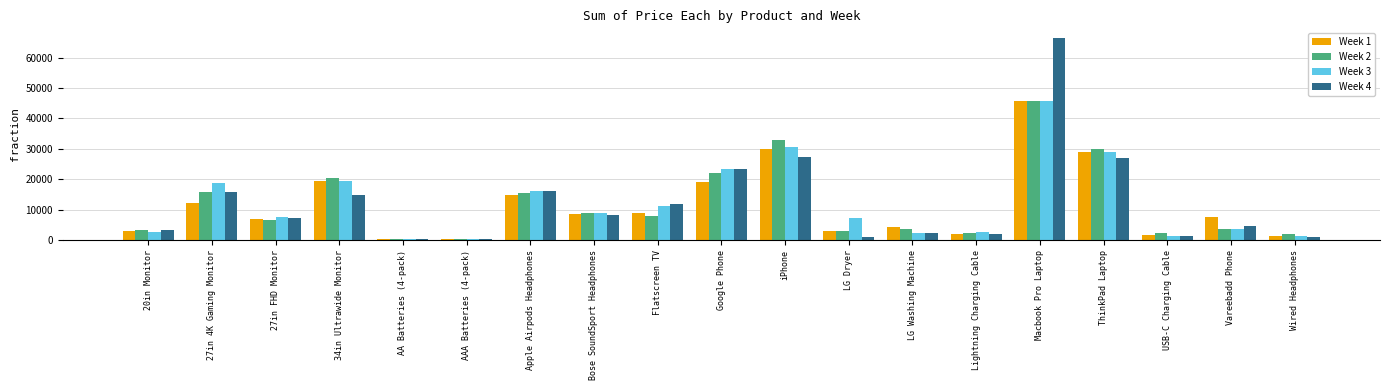

At which label is Week 2 closest to 23157?

Google Phone